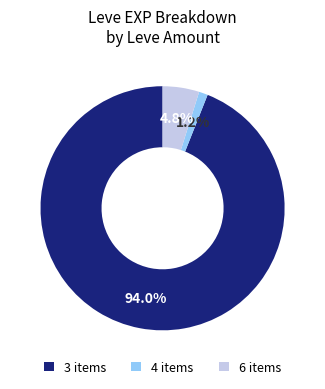

Do 6 items and 4 items together represent more than half of the pie?

No